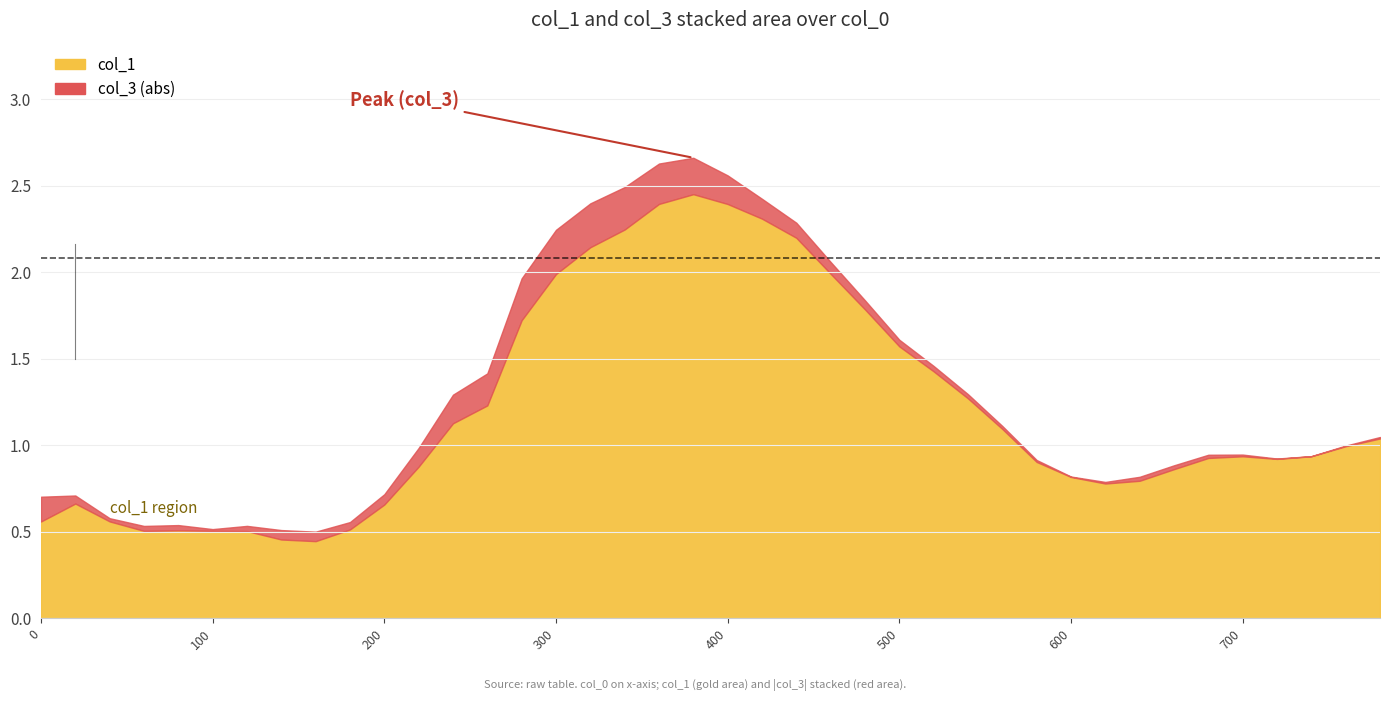

Between 23 and 0, which is larger?

23